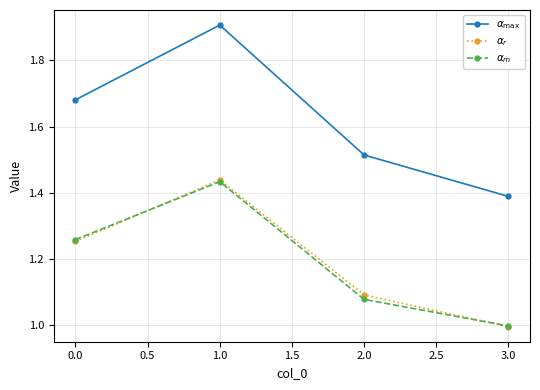

How many series are shown in this chart?

3